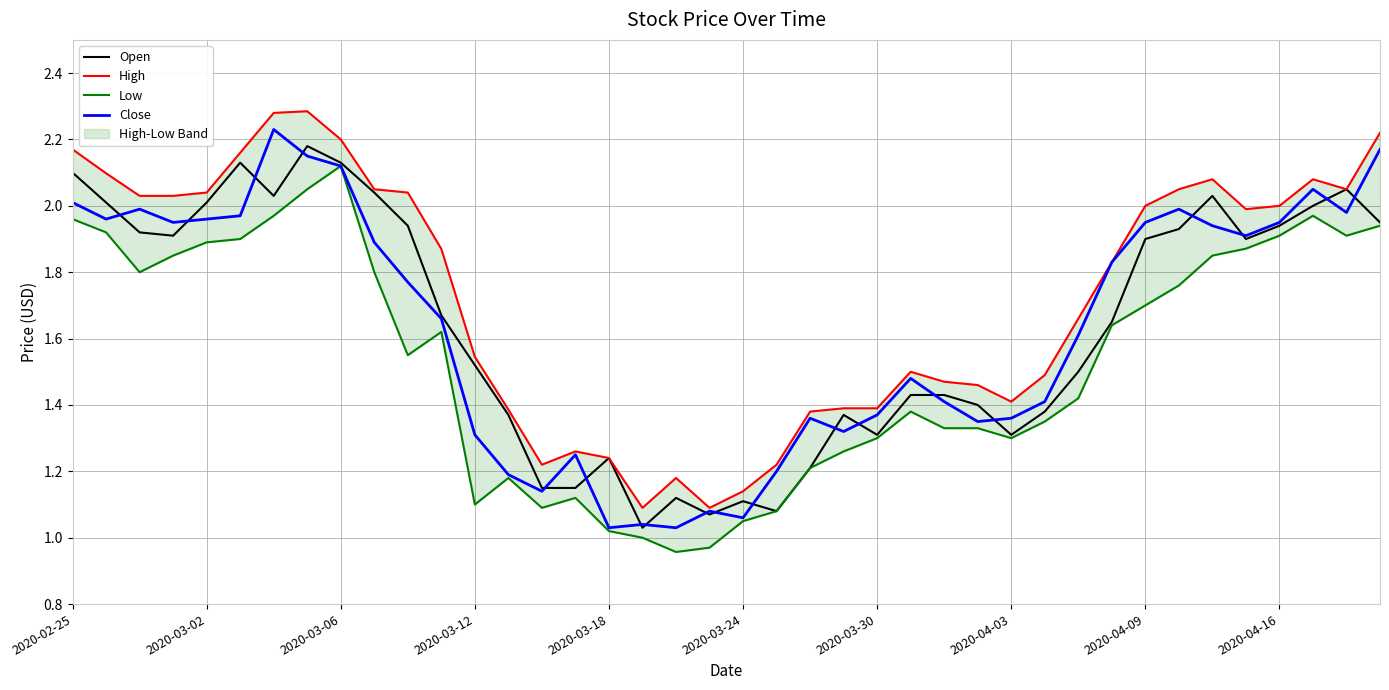

The Close series shows 1.4 at 2020-03-18. True or false?

False